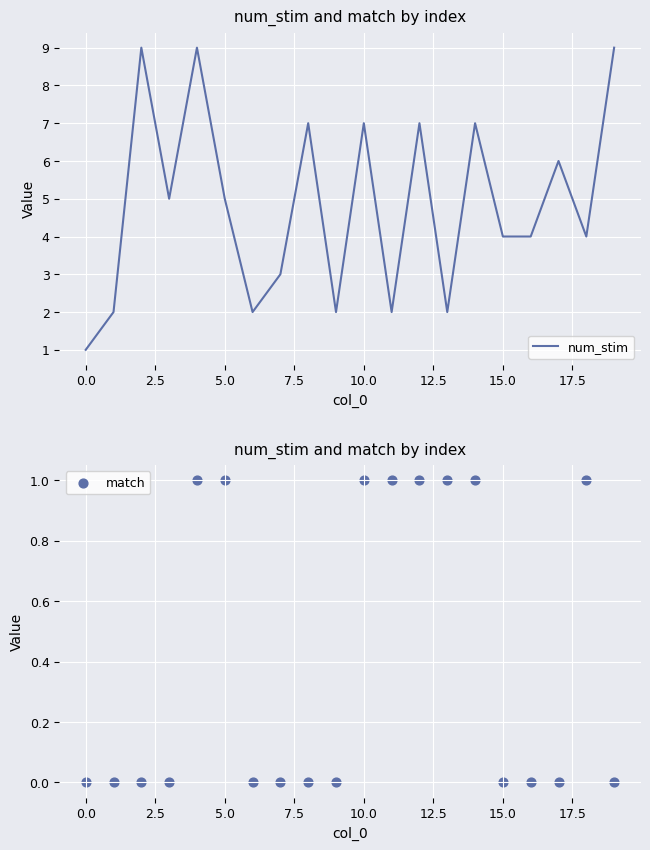

Which series contains the lowest Y value?

match